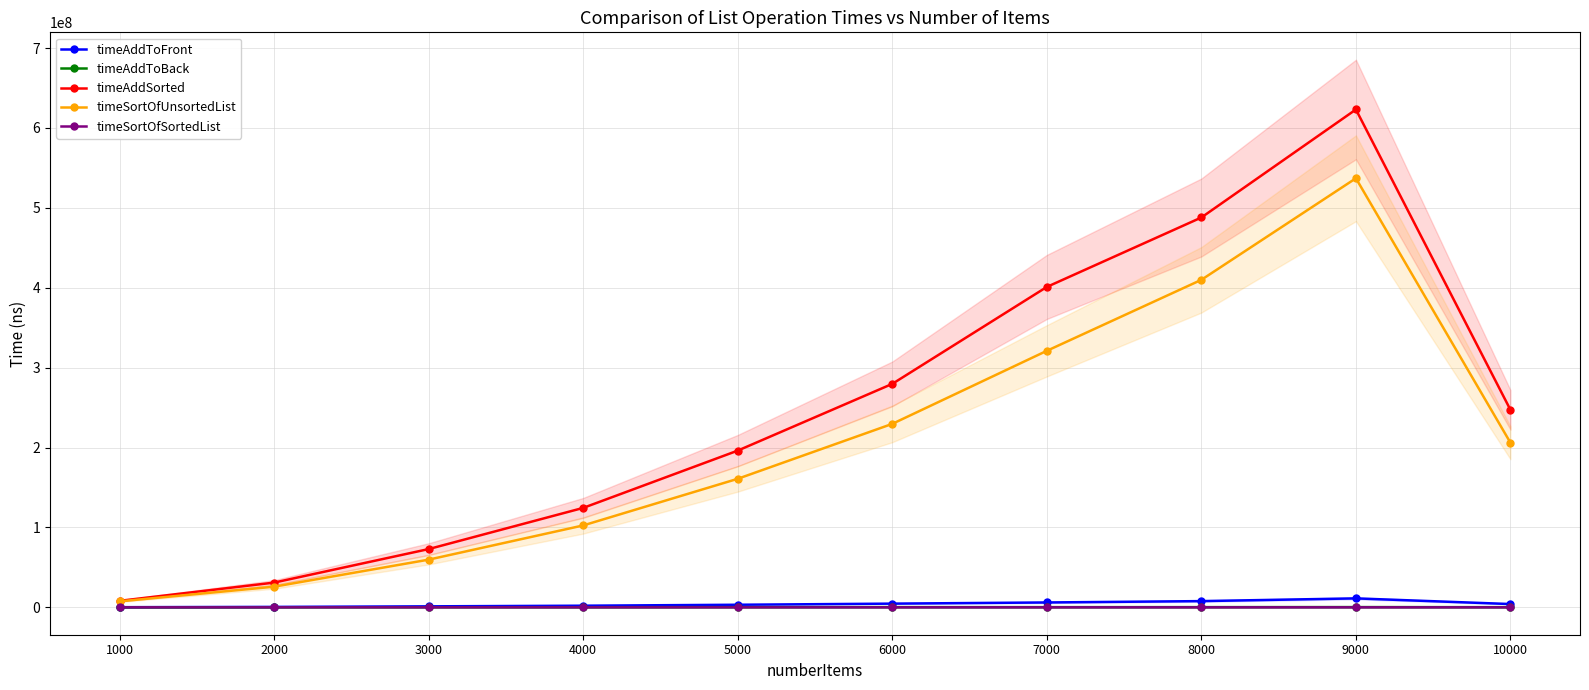

What is the spread (max minus min) of values at 9000?

623146703.8